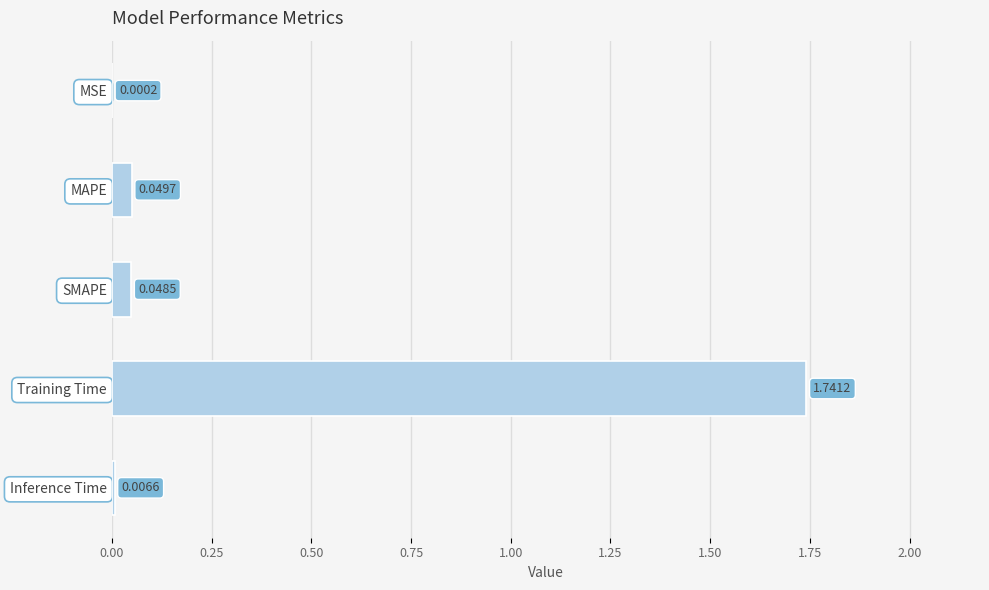

What is the sum of all values?

1.8